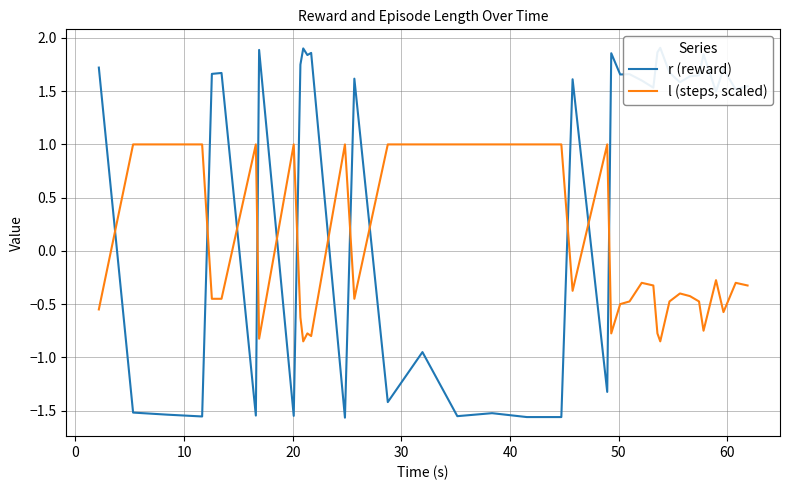

How many intersections are there between r (reward) and l (steps, scaled)?

12